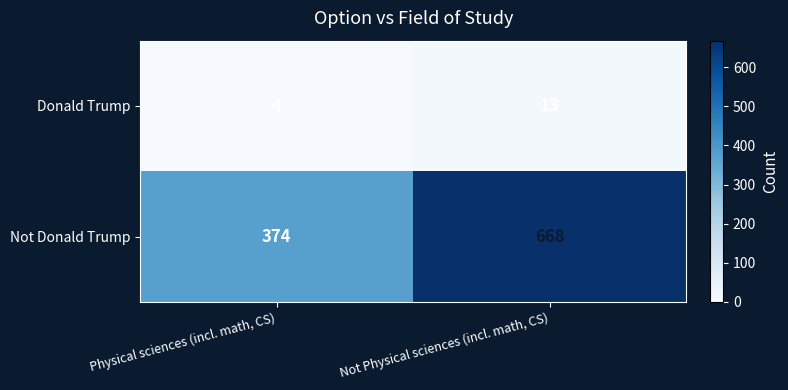

What is the spread (max minus min) of values at Physical sciences (incl. math, CS)?

370